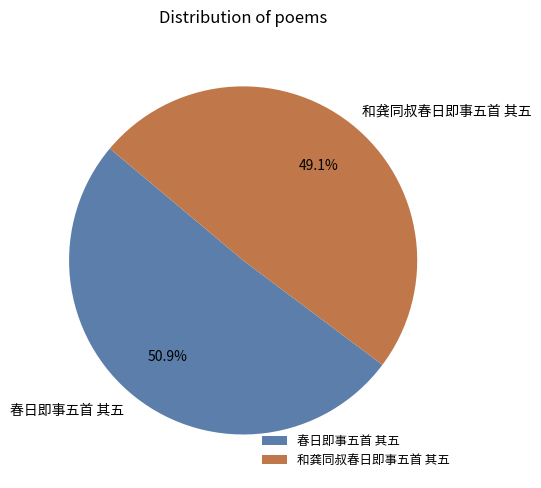

Is it true that 和龚同叔春日即事五首 其五 is 49% of the pie?

True